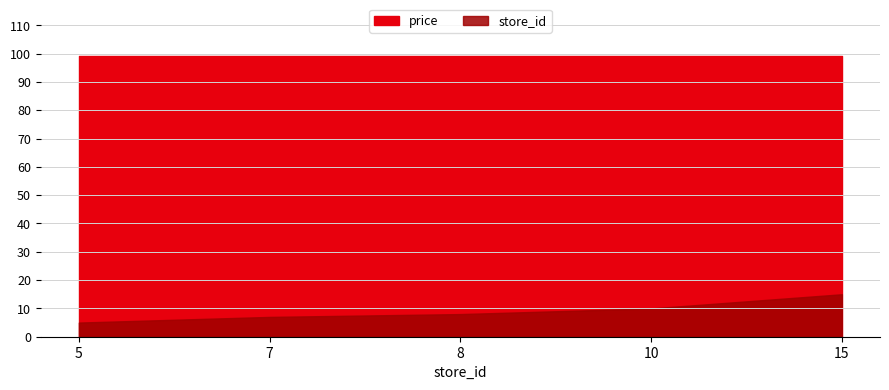

What is the greatest value displayed?

99